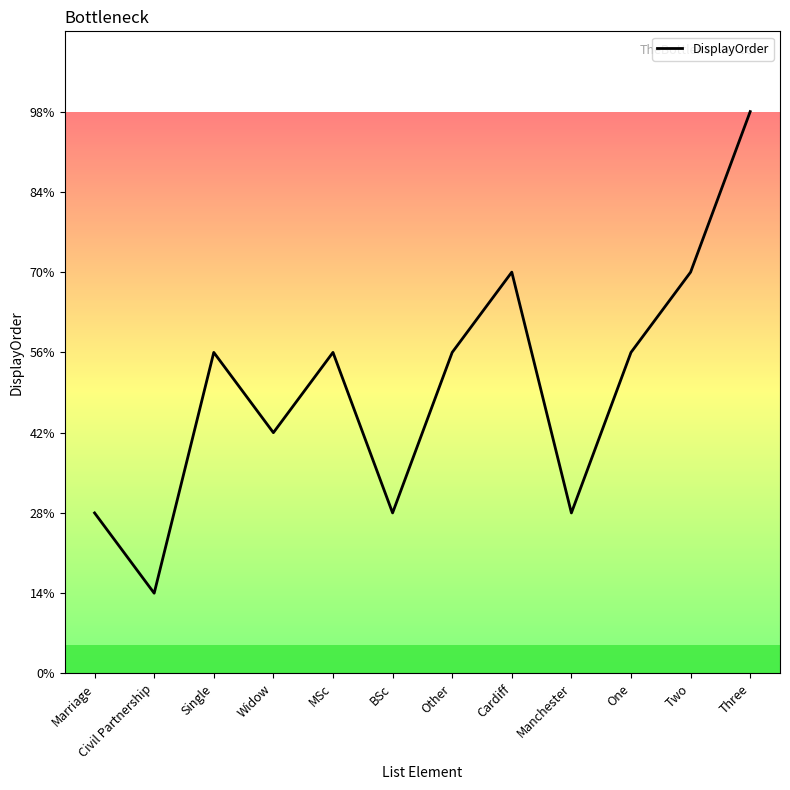

Does the chart display data point markers on the line(s)?

No